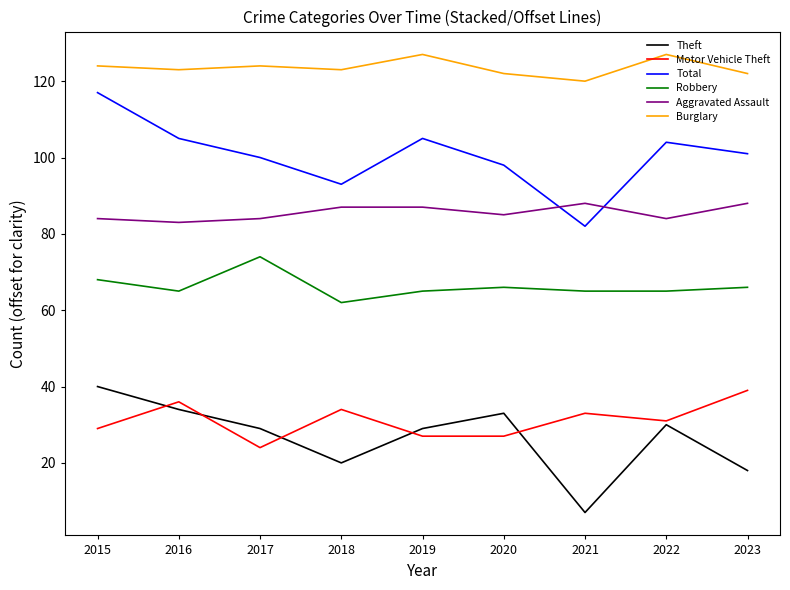

How many series are shown in this chart?

6